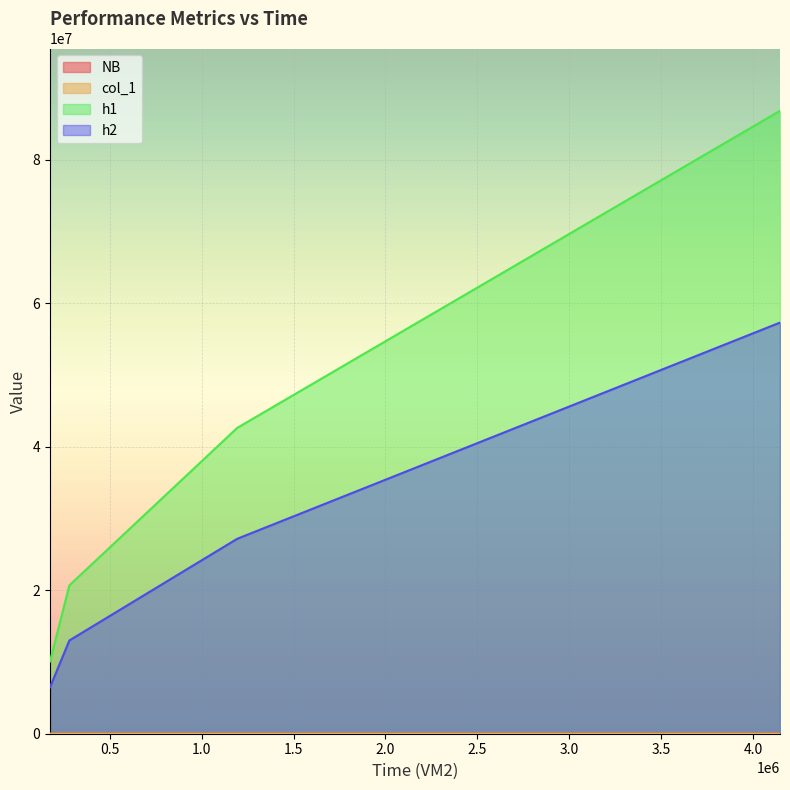

Does the chart display data point markers on the line(s)?

No